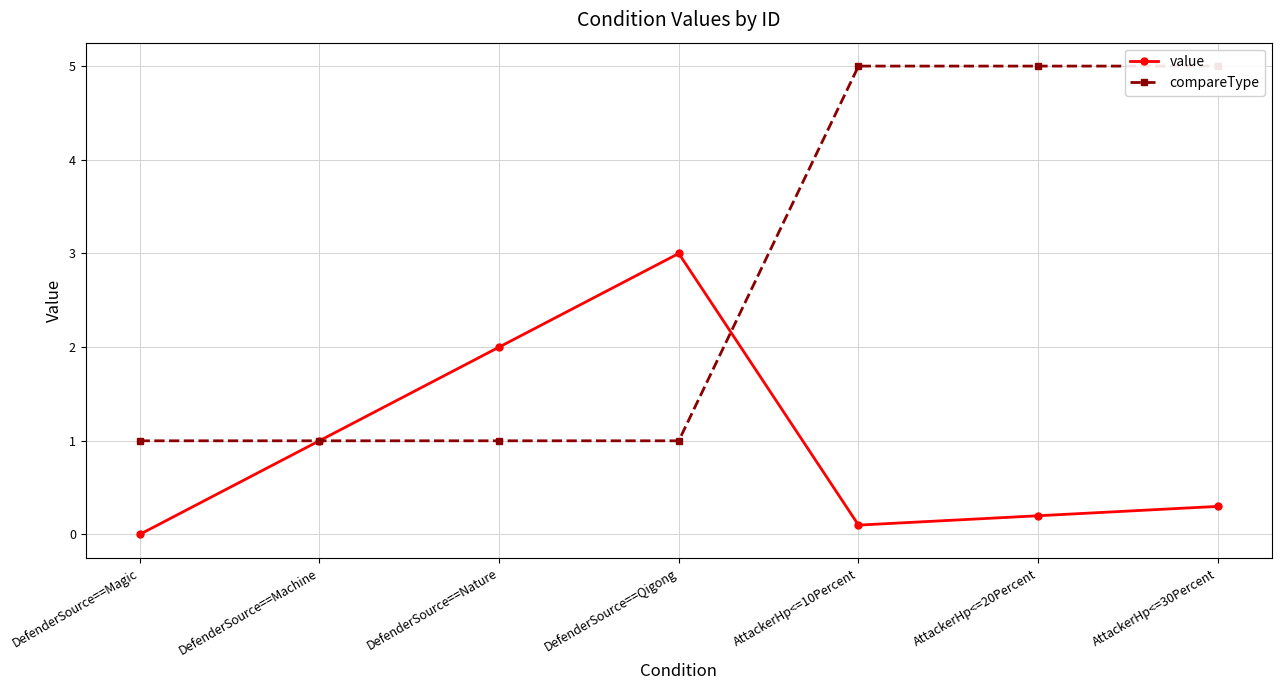

True or false: compareType has more than 1 interior local peaks.

False